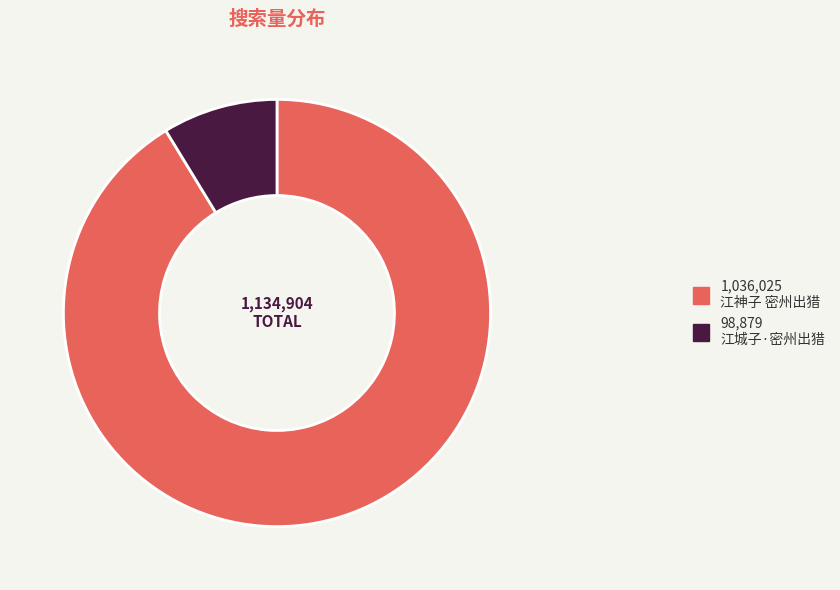

Is there a majority slice in this chart?

Yes